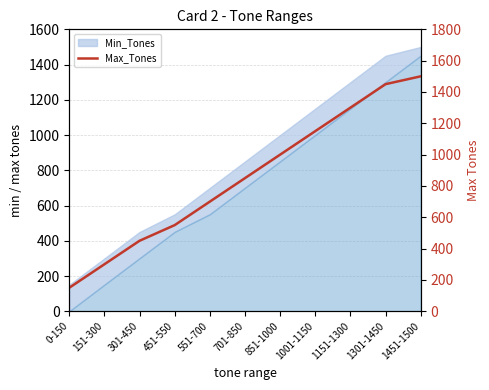

How many values are below 850?

5